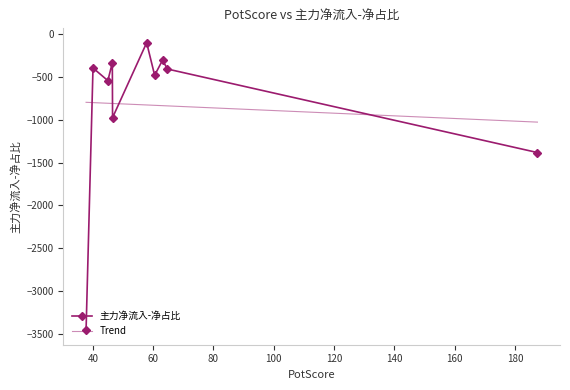

What is the value of the Trend point at the 1st from the left?

-797.5